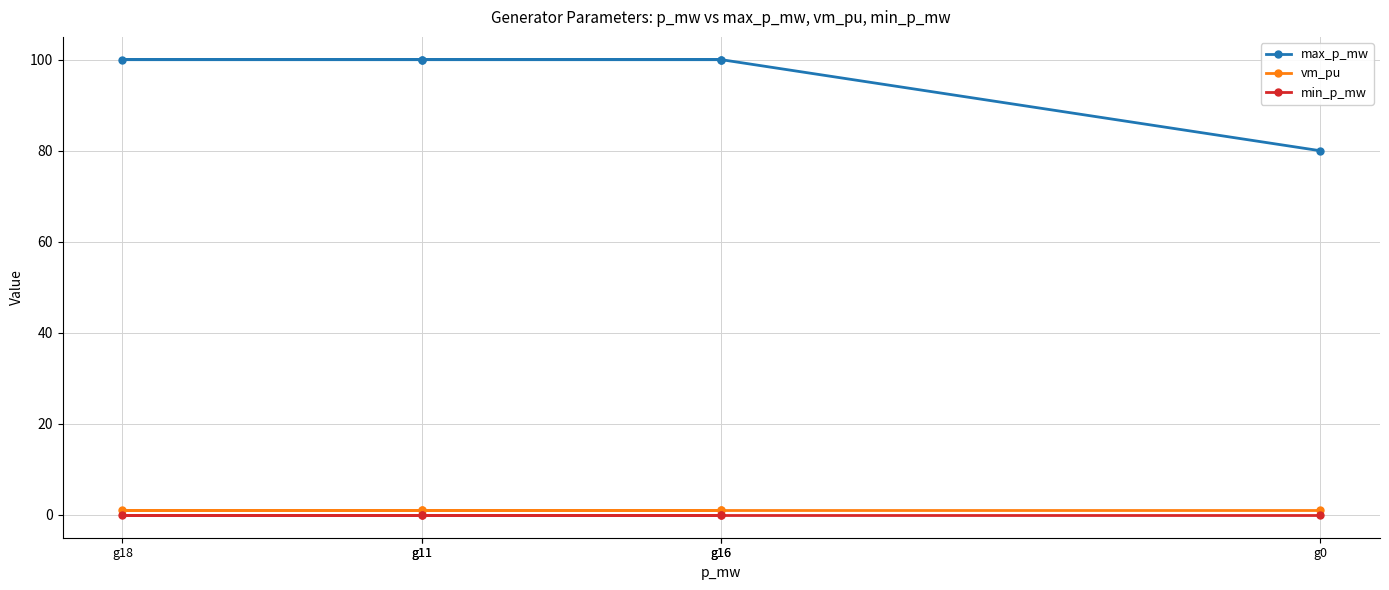

What is the maximum value shown in the chart?

100.0